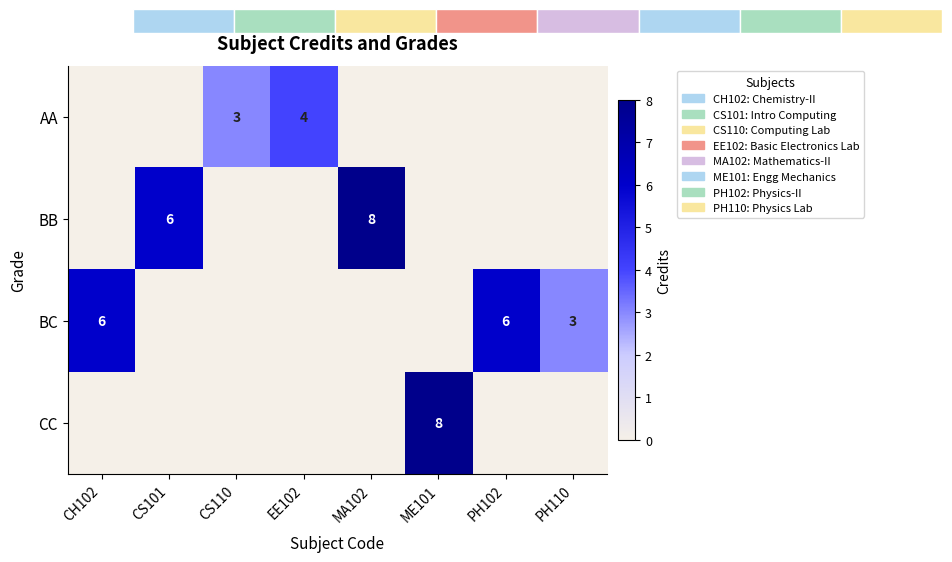

Is it true that BB equals 3 at CS101?

False